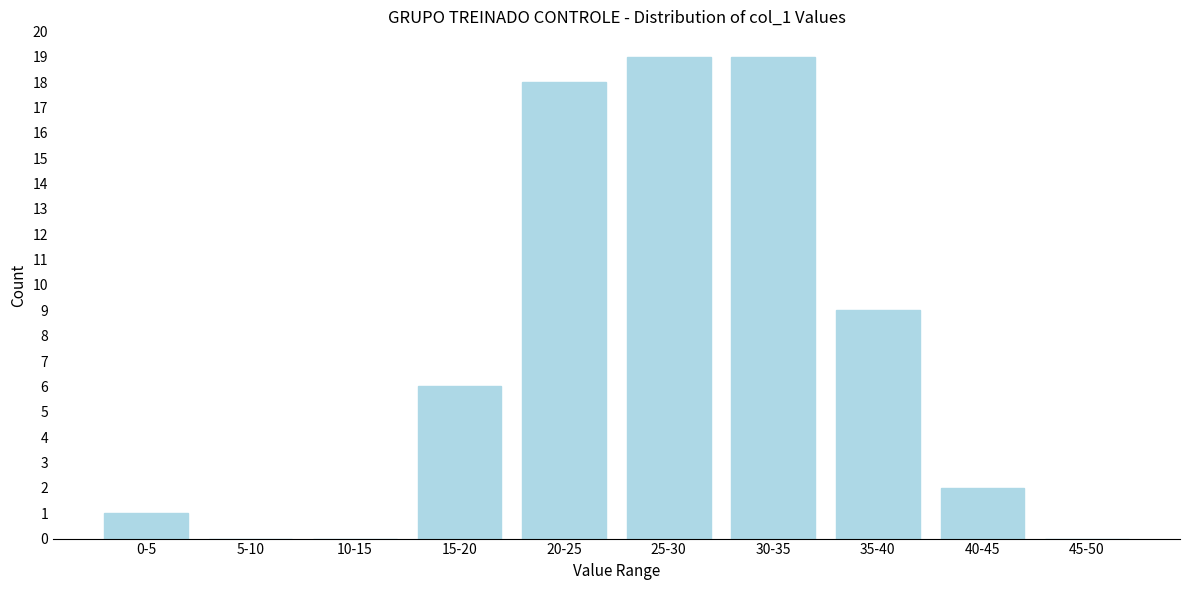

Reading left to right, extract all data points from this chart.

0-5=1	5-10=0	10-15=0	15-20=6	20-25=18	25-30=19	30-35=19	35-40=9	40-45=2	45-50=0